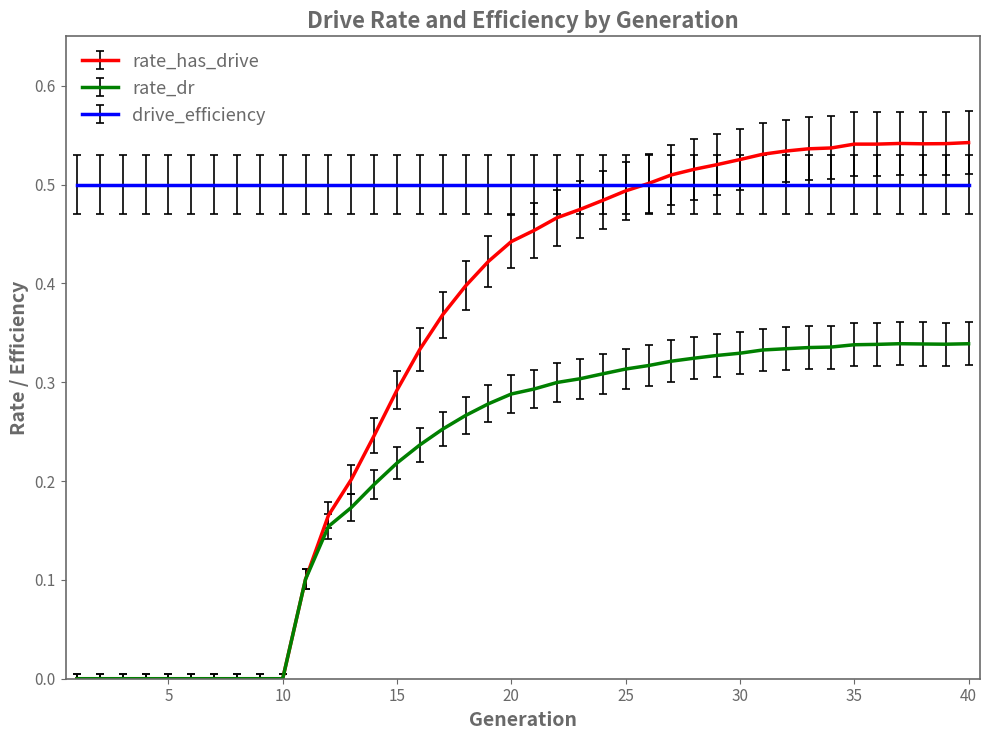

Which series has the widest spread of values?

rate_has_drive